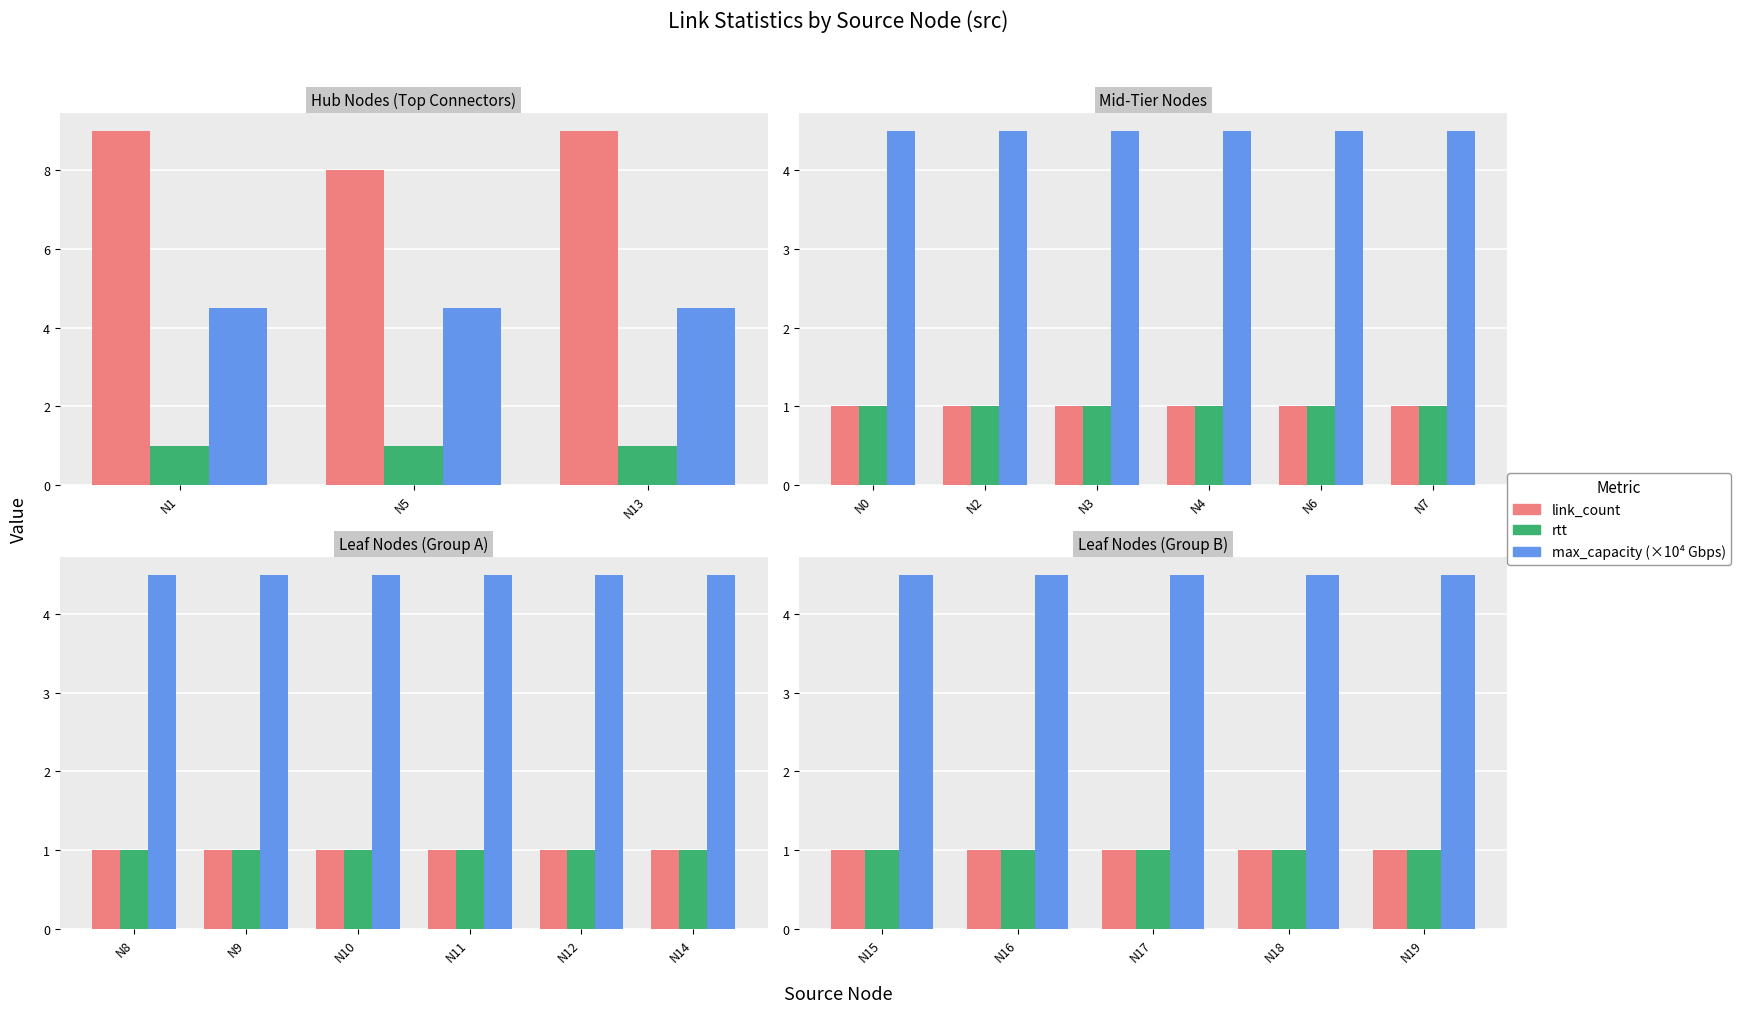

Where is max_capacity (×10⁴ Gbps) nearest to the value 4?

N15